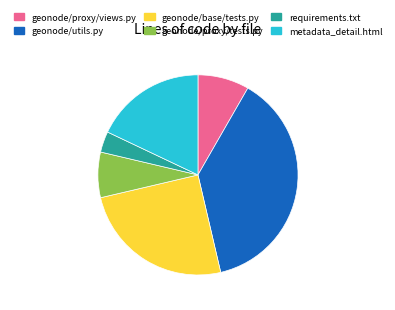

Rank the categories by value from highest to lowest.

geonode/utils.py, geonode/base/tests.py, metadata_detail.html, geonode/proxy/views.py, geonode/proxy/tests.py, requirements.txt